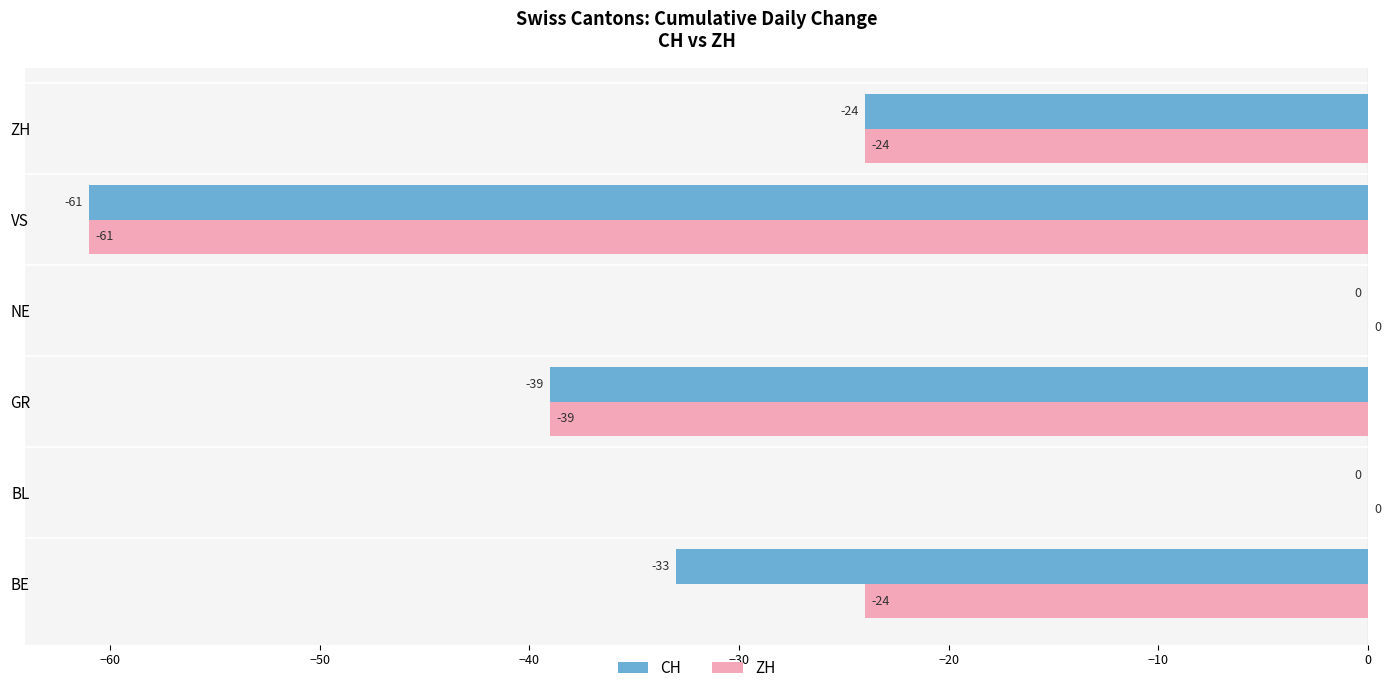

What is the sum of all CH values?

-157